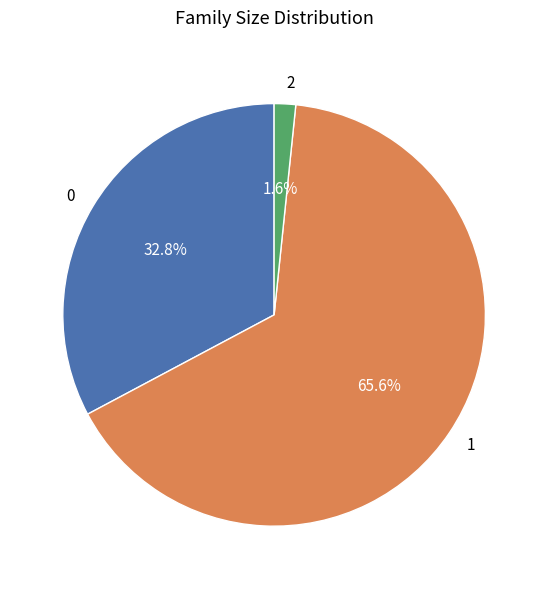

Is it true that 2 is 2% of the pie?

True